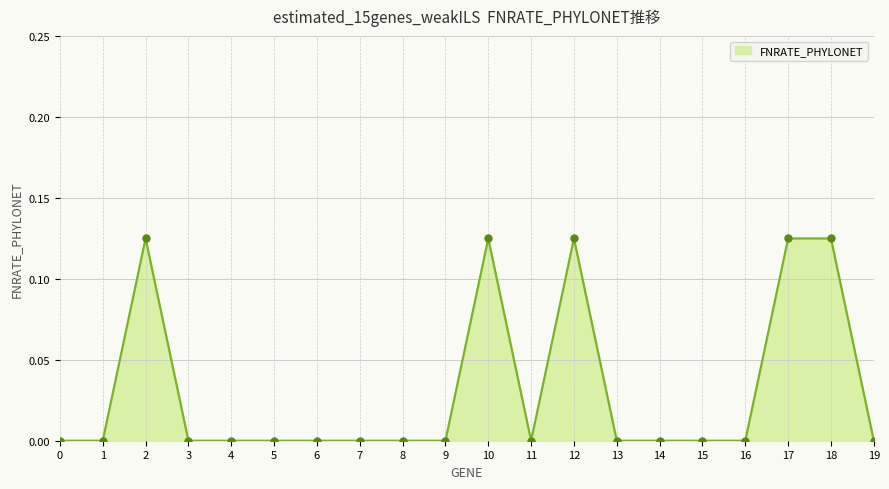

Which has a higher value, 18 or 11?

18